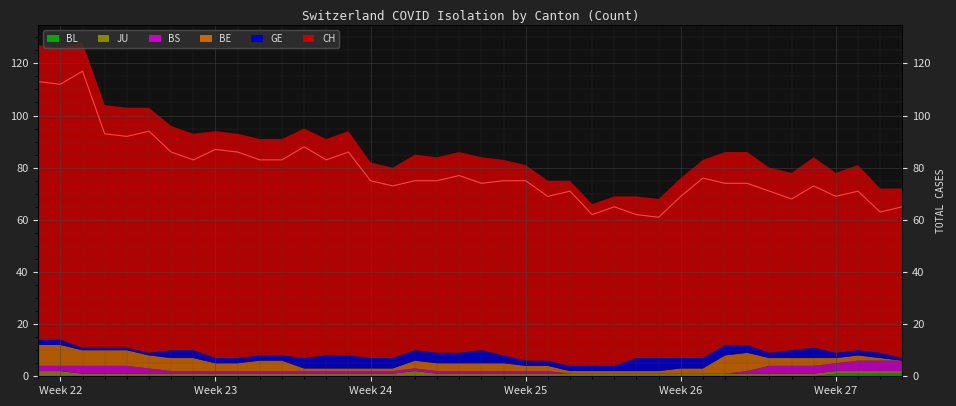

What is the sum of all values?

3148